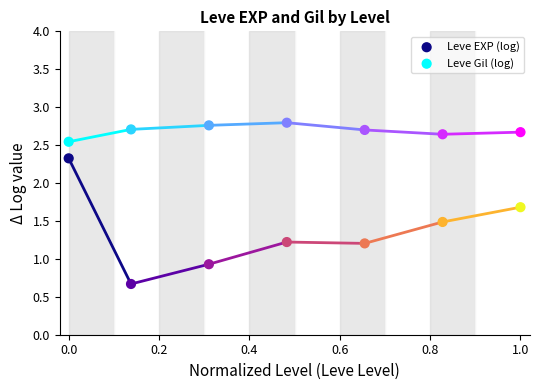

What is the X range (max minus min) for the scatter plot?

1.0